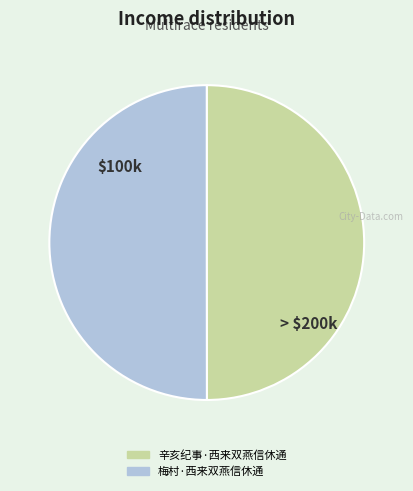

Approximately how many times larger is the value at 梅村·西来双燕信休通 compared to 辛亥纪事·西来双燕信休通?

1.0